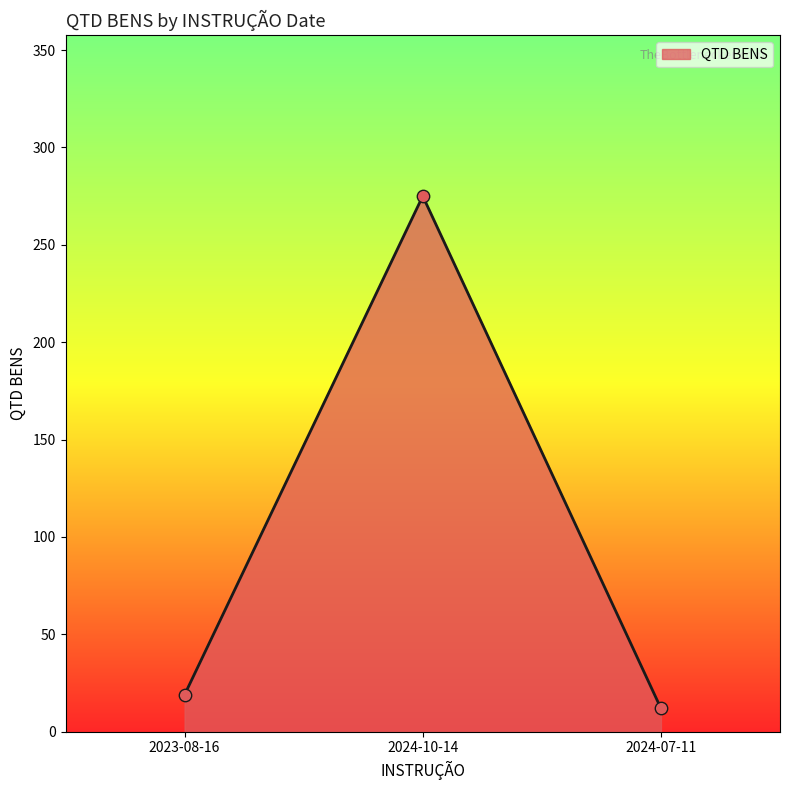

Which has a higher value, 2024-07-11 or 2024-10-14?

2024-10-14